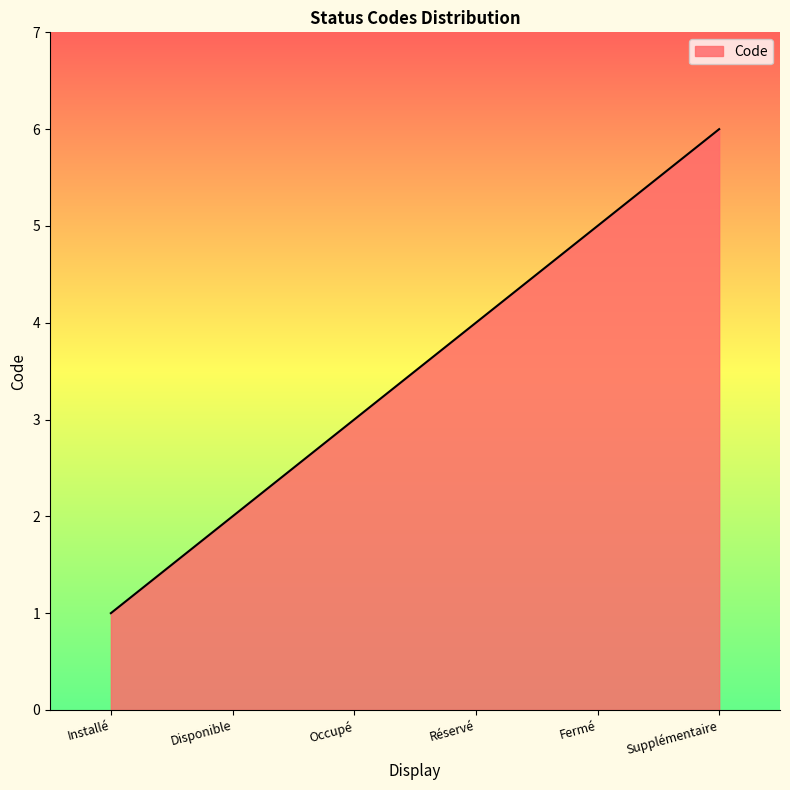

What is the maximum value shown in the chart?

6